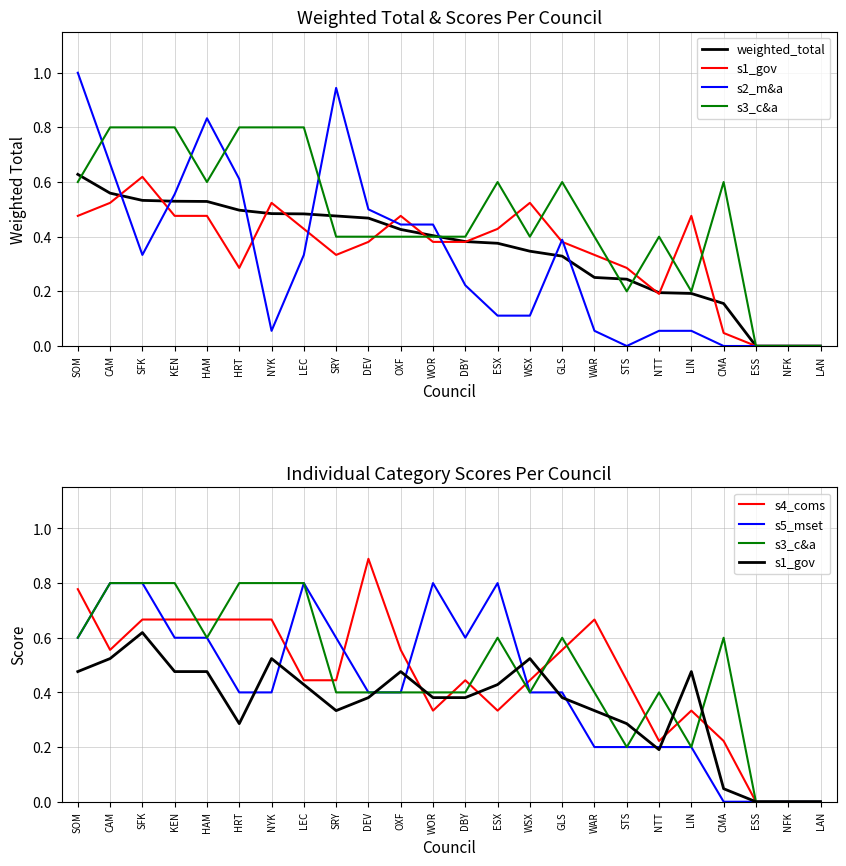

Does the chart have visible grid lines?

Yes